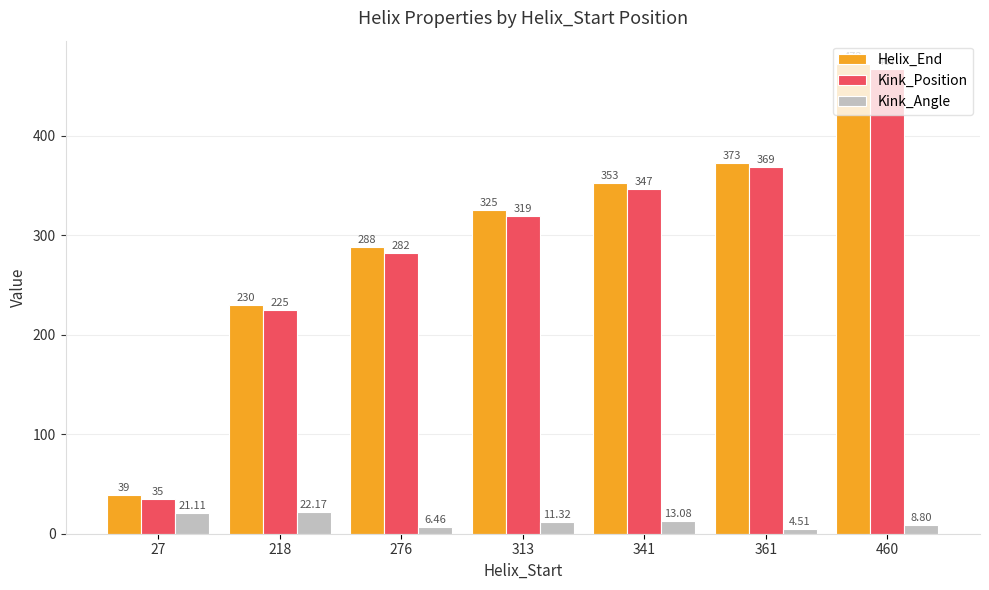

What is the spread (max minus min) of values at 27?

17.9